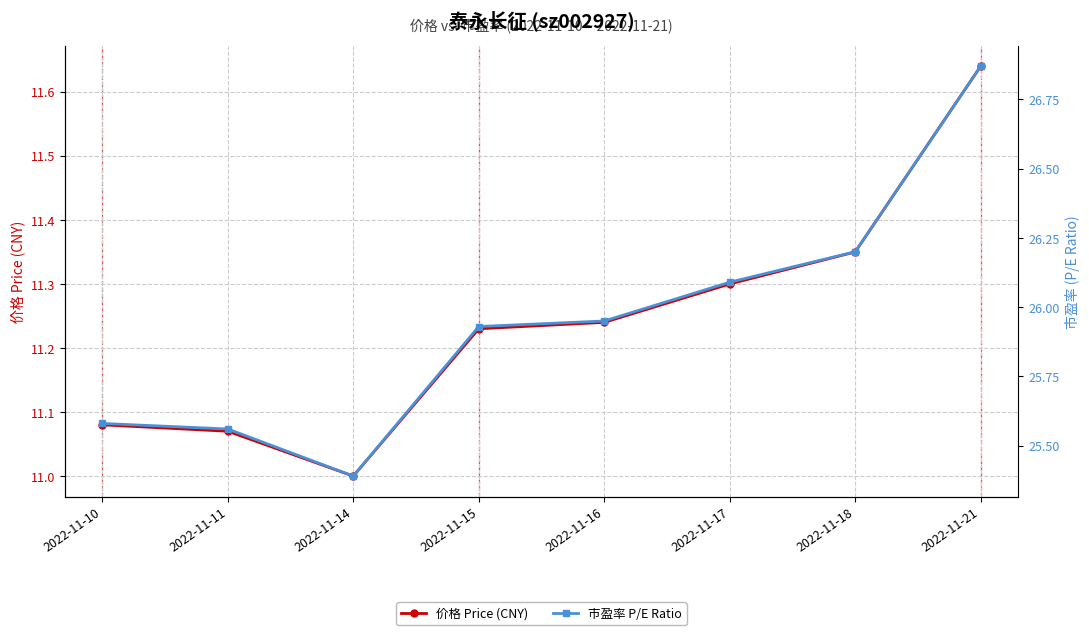

Reading left to right, what are all the values shown in this chart?

价格 Price (CNY): 11.1	11.1	11.0	11.2	11.2	11.3	11.3	11.6
市盈率 P/E Ratio: 25.6	25.6	25.4	25.9	25.9	26.1	26.2	26.9